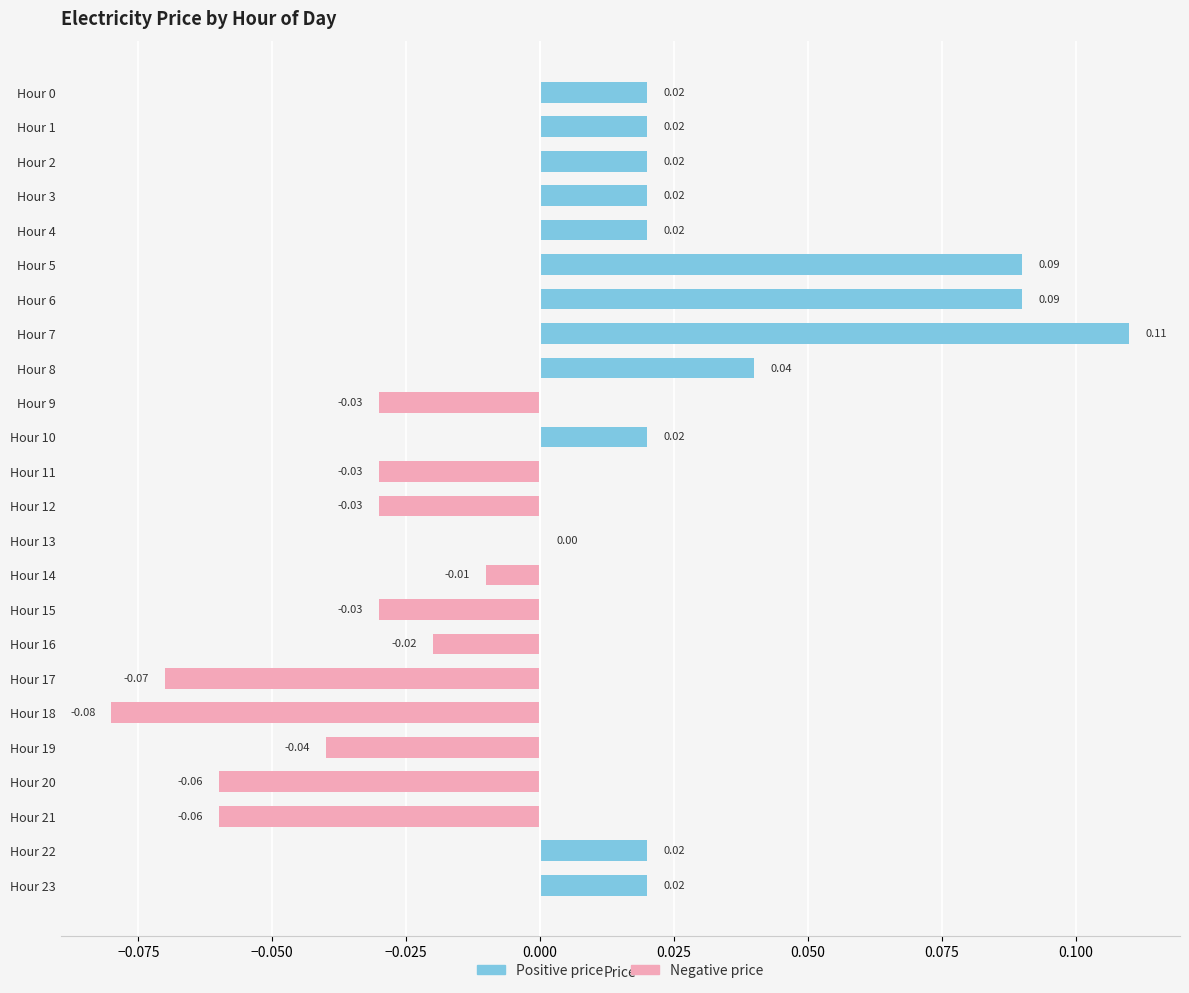

Is the value of Negative (price) at Hour 5 greater than the value of Positive (price) at Hour 0?

No